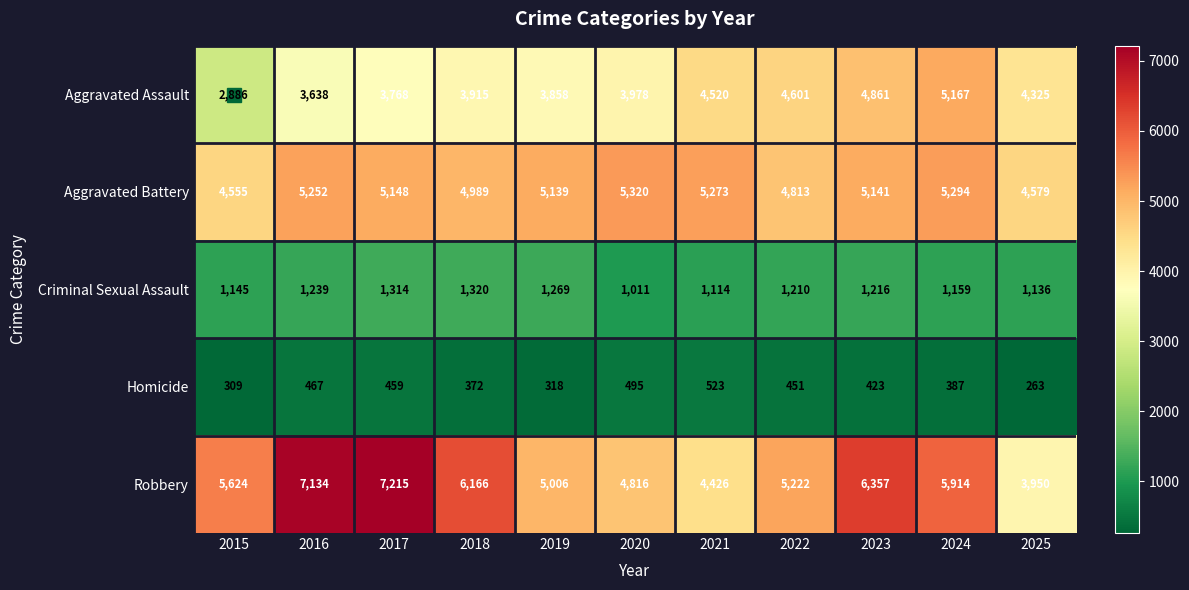

Rank the categories by Aggravated Battery value from lowest to highest.

2015, 2025, 2022, 2018, 2019, 2023, 2017, 2016, 2021, 2024, 2020